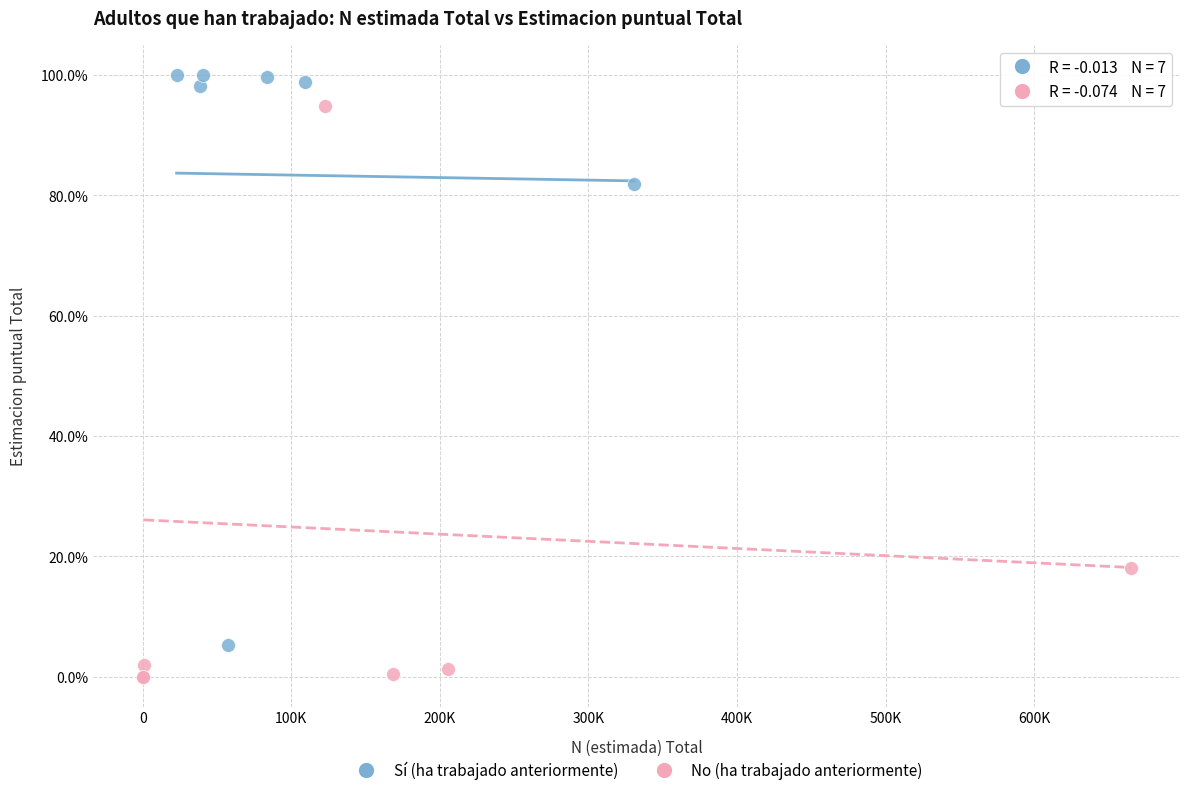

Which series contains the lowest Y value?

No (ha trabajado anteriormente)